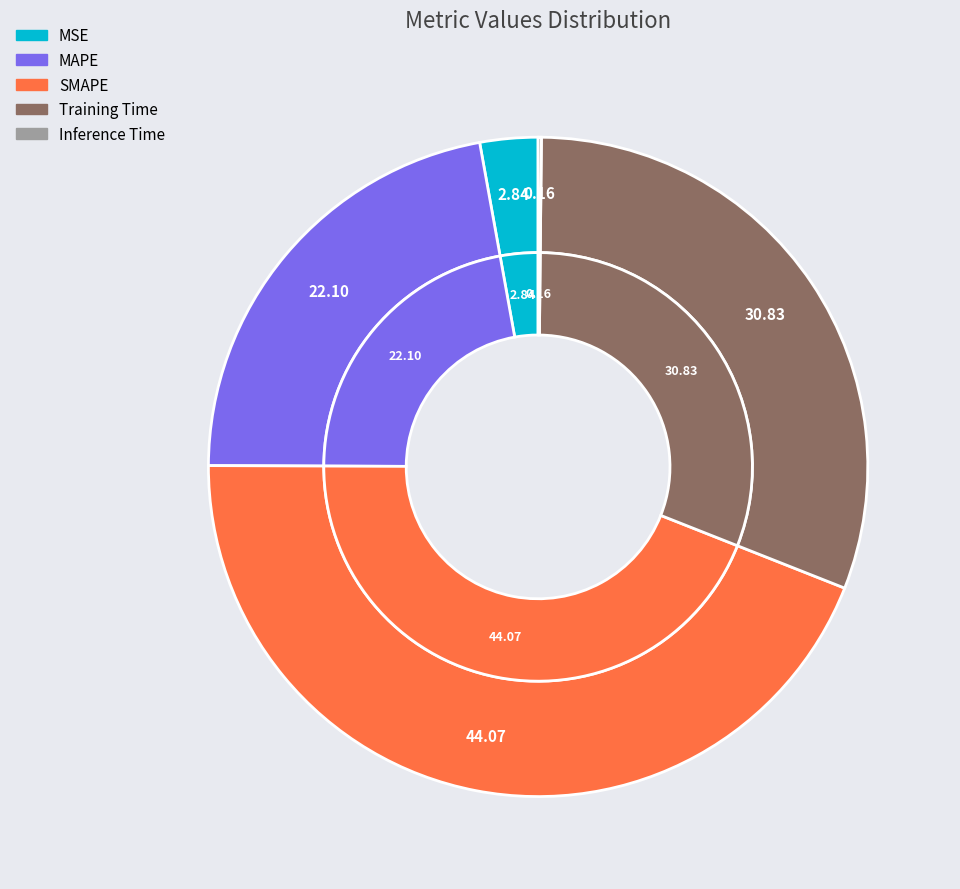

The MSE slice represents 13% of the pie. True or false?

False